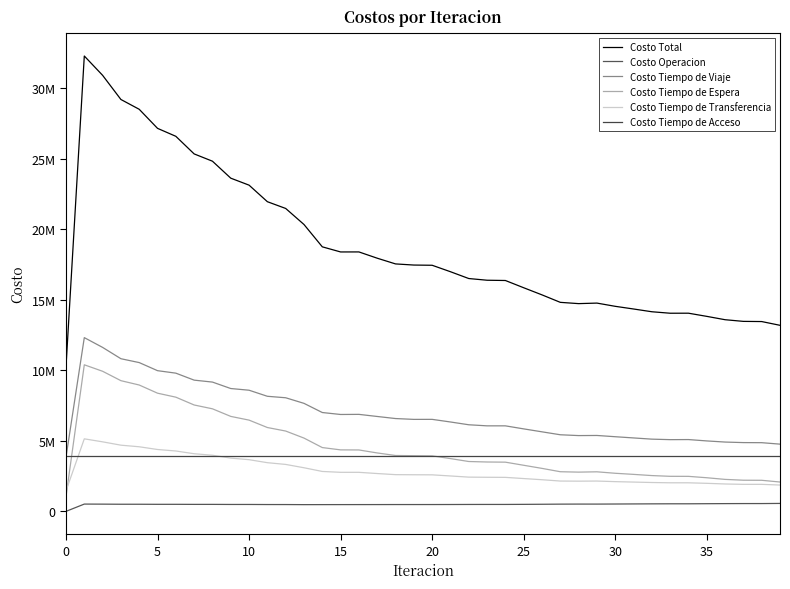

What is the average value of the Costo Tiempo de Espera series?

4575645.5